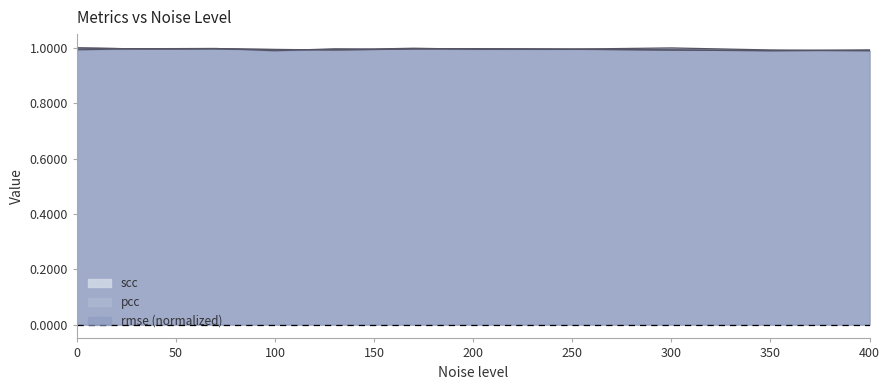

Which series has the largest total across all categories?

rmse